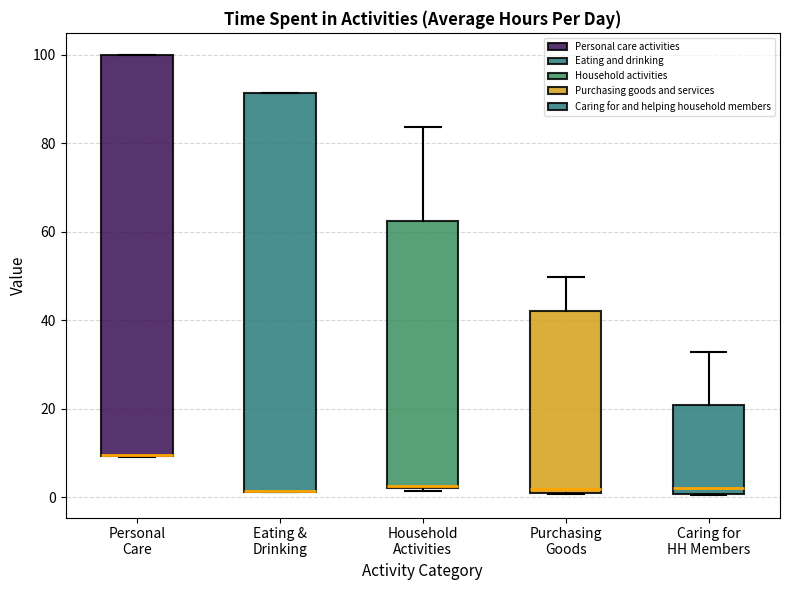

Where is the upper edge of the box for Household Activities on the y-axis? The values are not printed on the chart, so give them approximately, as read against the axis.

62